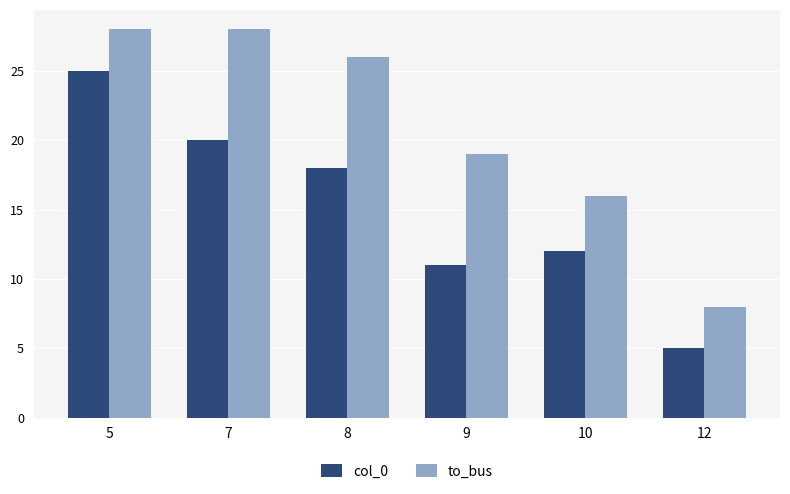

How many categories are shown in the chart?

6